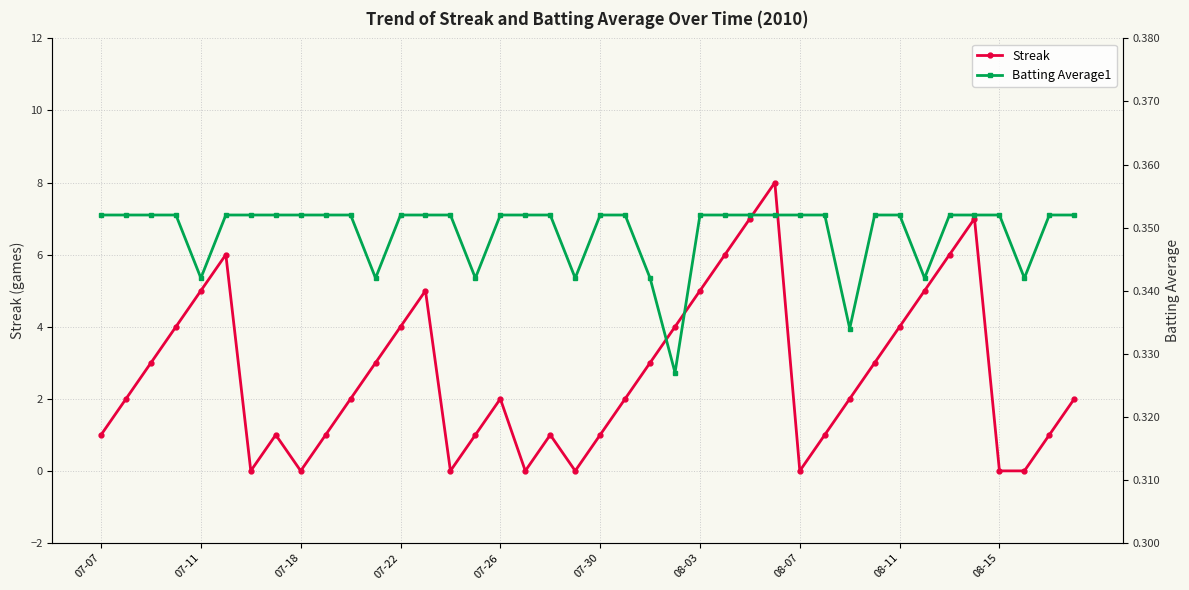

Is the value of Streak at 14 greater than the value of Batting Average1 at 21?

No